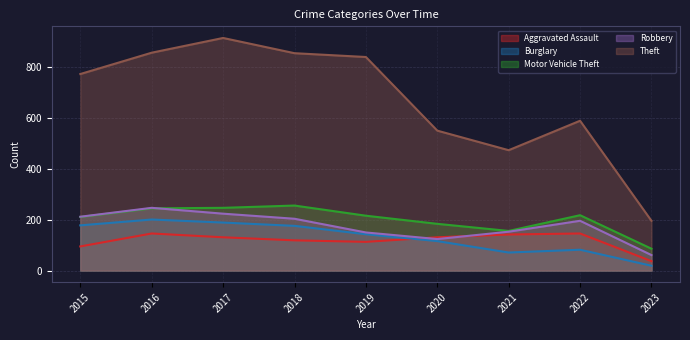

Where is the first local minimum for Burglary?

2021